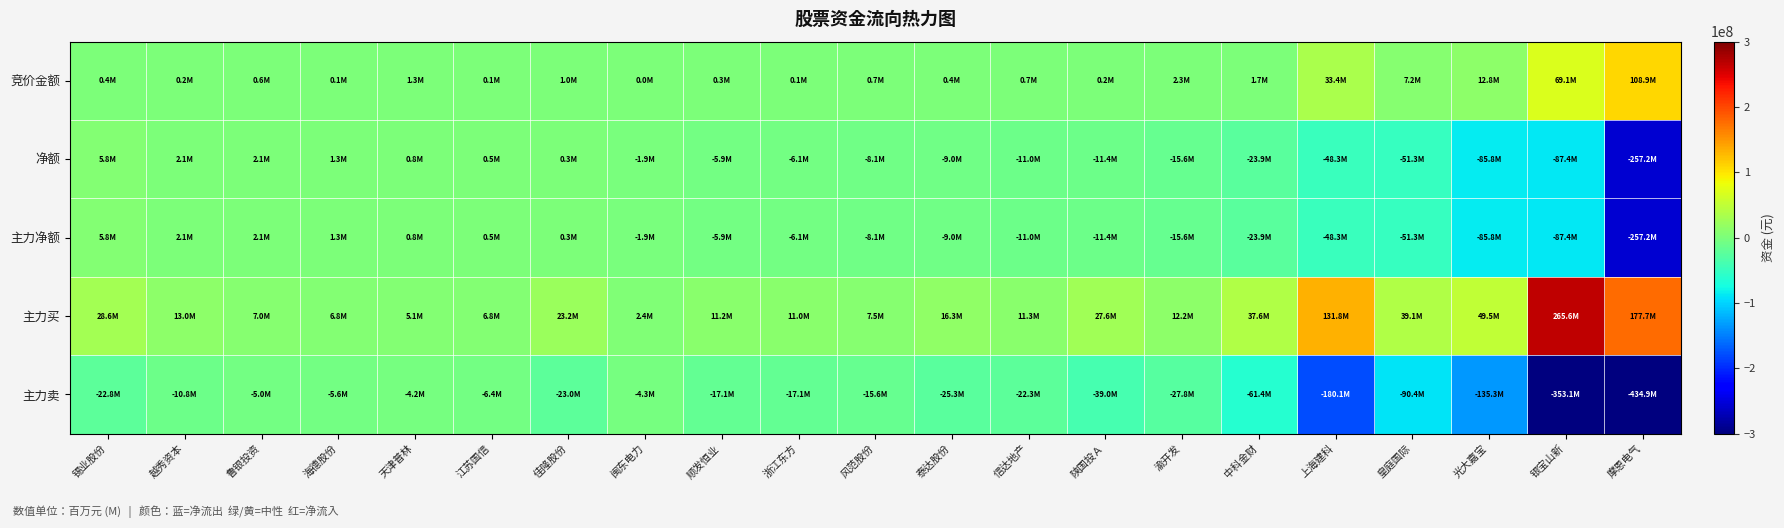

Which series has the largest total across all categories?

主力买